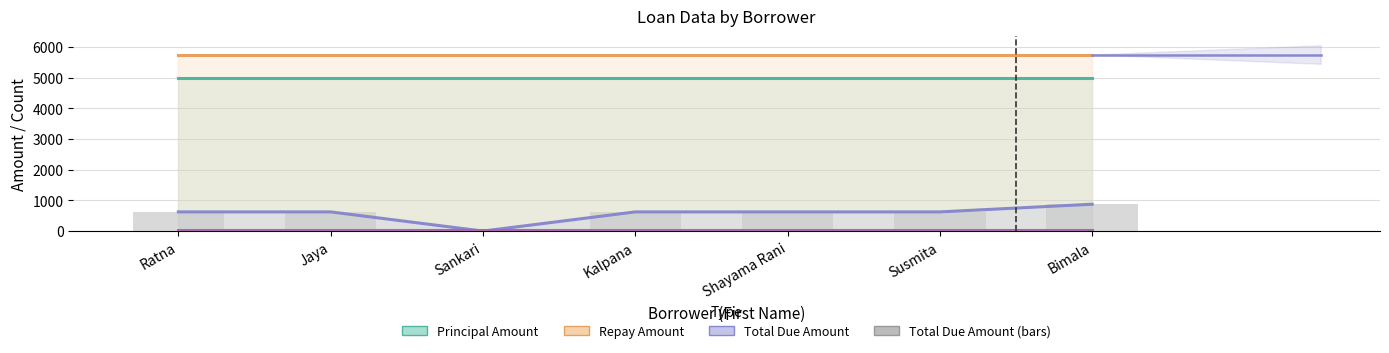

Reading left to right, extract all data points from this chart.

Principal Amount: Ratna=5000	Jaya=5000	Sankari=5000	Kalpana=5000	Shayama Rani=5000	Susmita=5000	Bimala=5000
Repay Amount: Ratna=5750	Jaya=5750	Sankari=5750	Kalpana=5750	Shayama Rani=5750	Susmita=5750	Bimala=5750
Total Due Amount: Ratna=625	Jaya=625	Sankari=0	Kalpana=625	Shayama Rani=625	Susmita=625	Bimala=875
Number of Period: Ratna=46	Jaya=46	Sankari=46	Kalpana=46	Shayama Rani=46	Susmita=46	Bimala=46